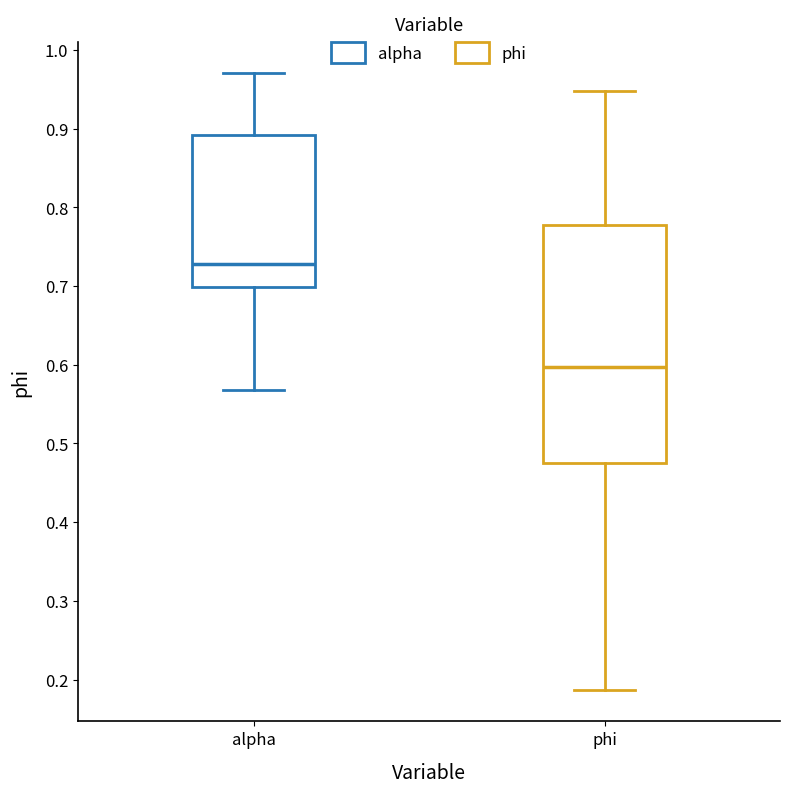

Where does the upper whisker of the box for alpha end on the y-axis? The values are not printed on the chart, so give them approximately, as read against the axis.

0.97